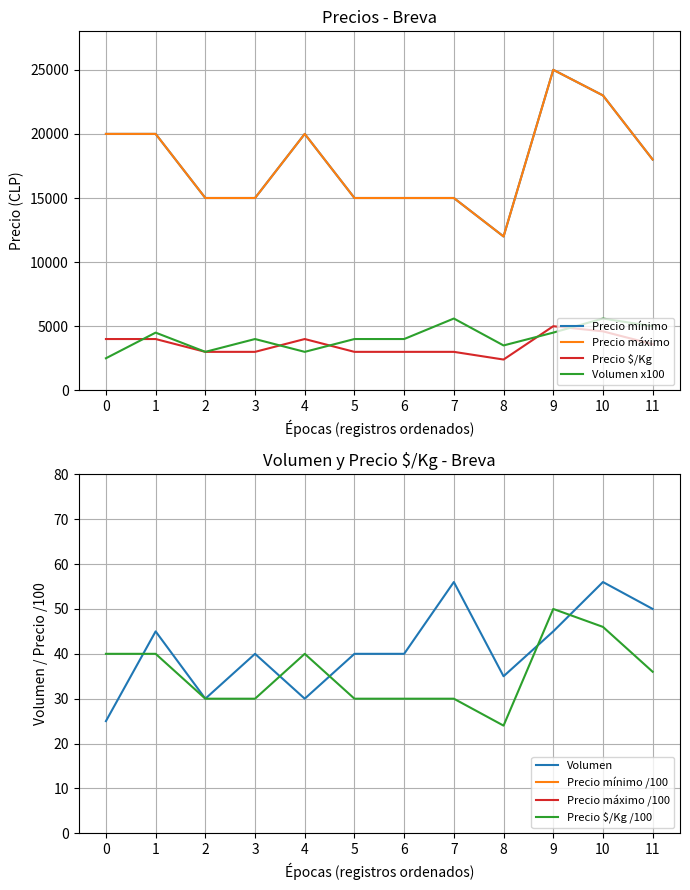

True or false: Precio mínimo has more than 0 interior local peaks.

True